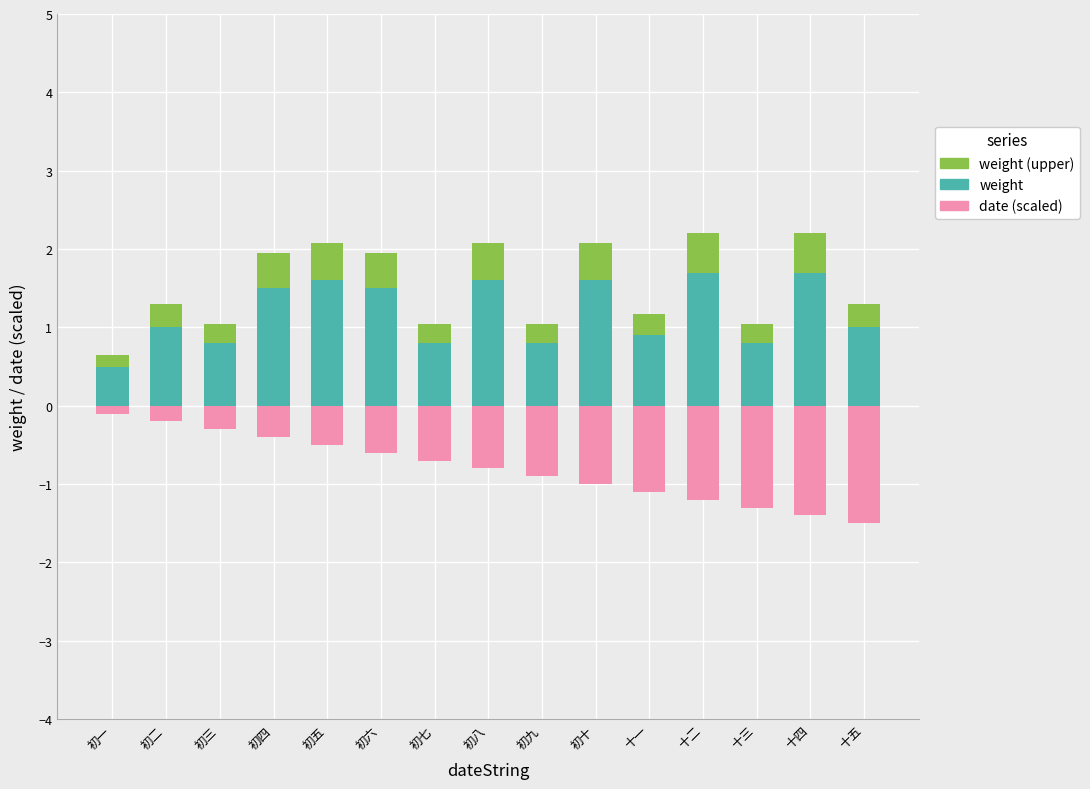

At which category is the sum across all series the highest?

初五